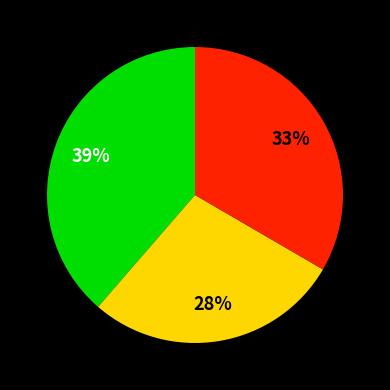

Does any single category account for the majority?

No